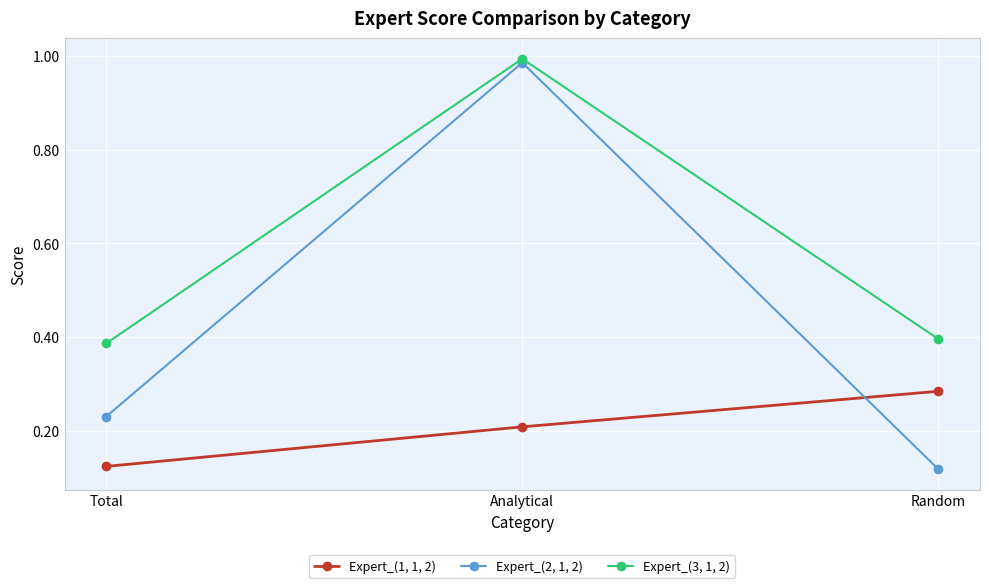

What are all the series names shown in the legend?

Expert_(1, 1, 2), Expert_(2, 1, 2), Expert_(3, 1, 2)